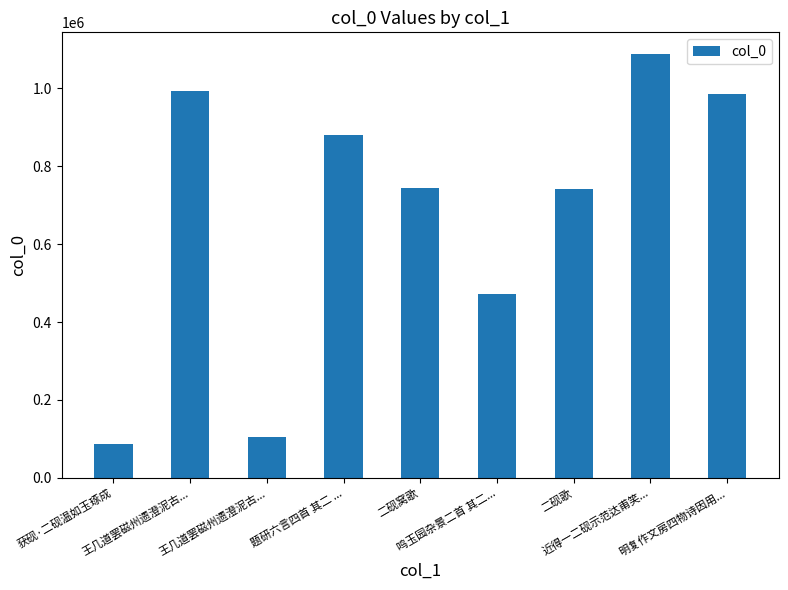

Reading left to right, list all the values displayed in this chart.

87985	991848	105258	878998	744490	472722	740433	1088864	984930